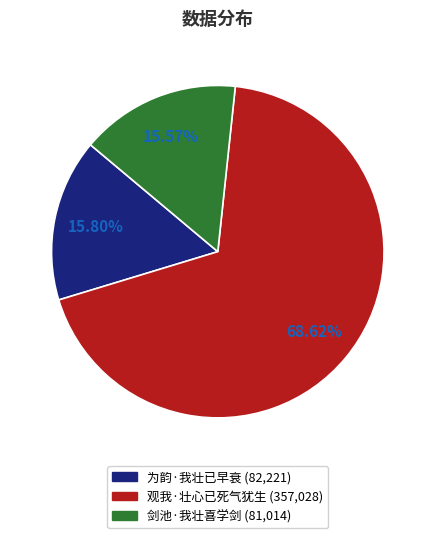

To the nearest percent, what portion does 观我·壮心已死气犹生 represent?

69%